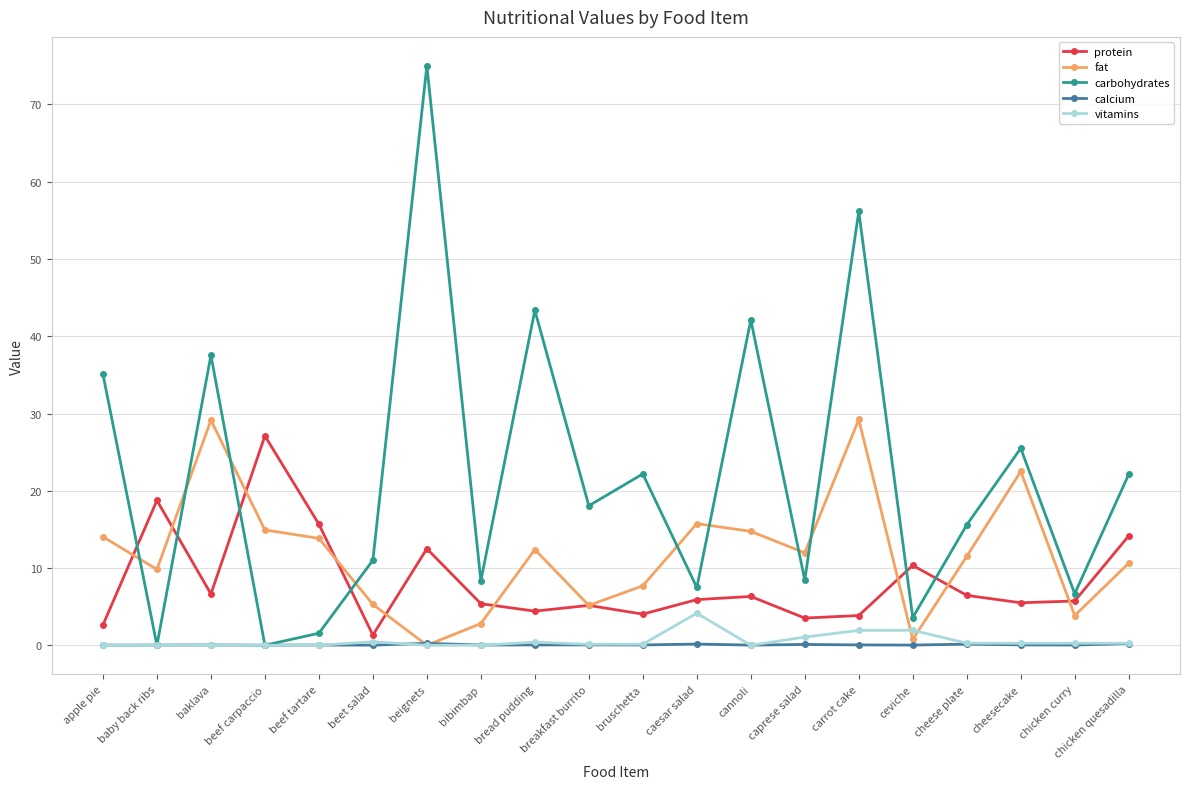

How many values in fat are above zero?

19